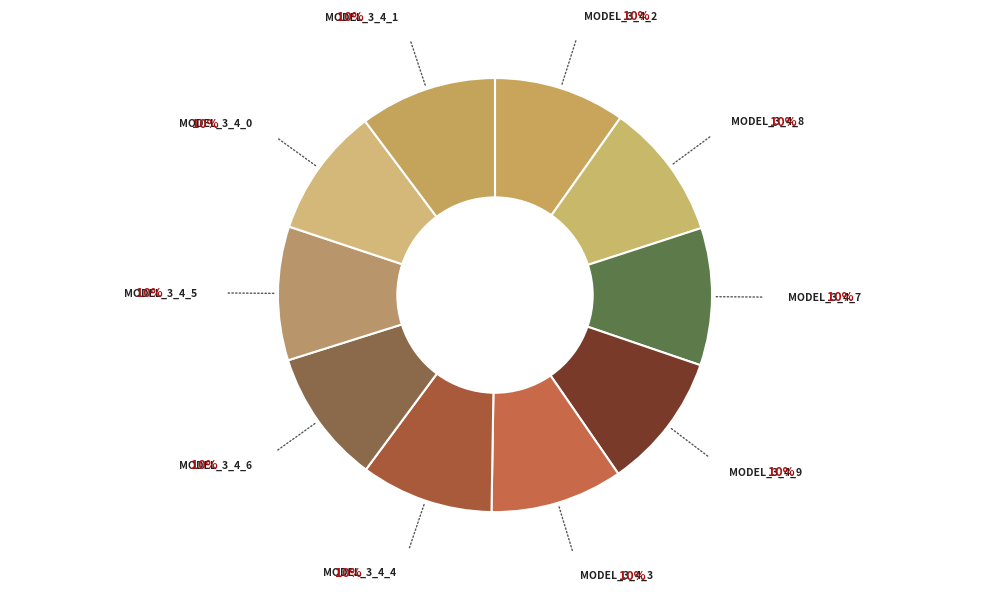

How many slices are in this pie chart?

10